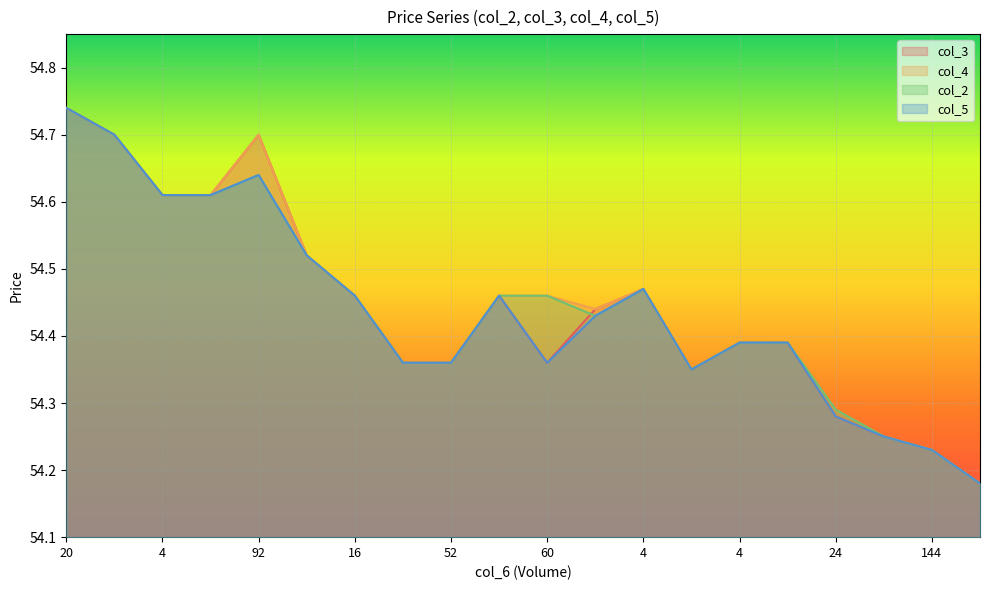

True or false: col_2 and col_4 cross at least once.

False